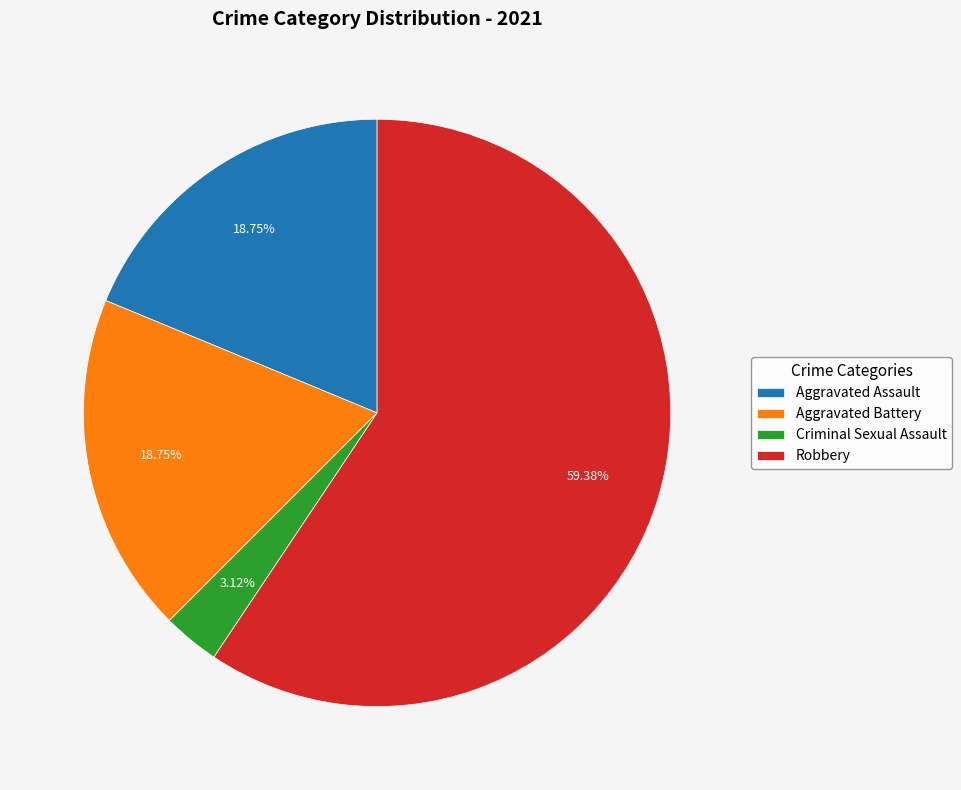

Is the sum of Criminal Sexual Assault and Robbery greater than half?

Yes